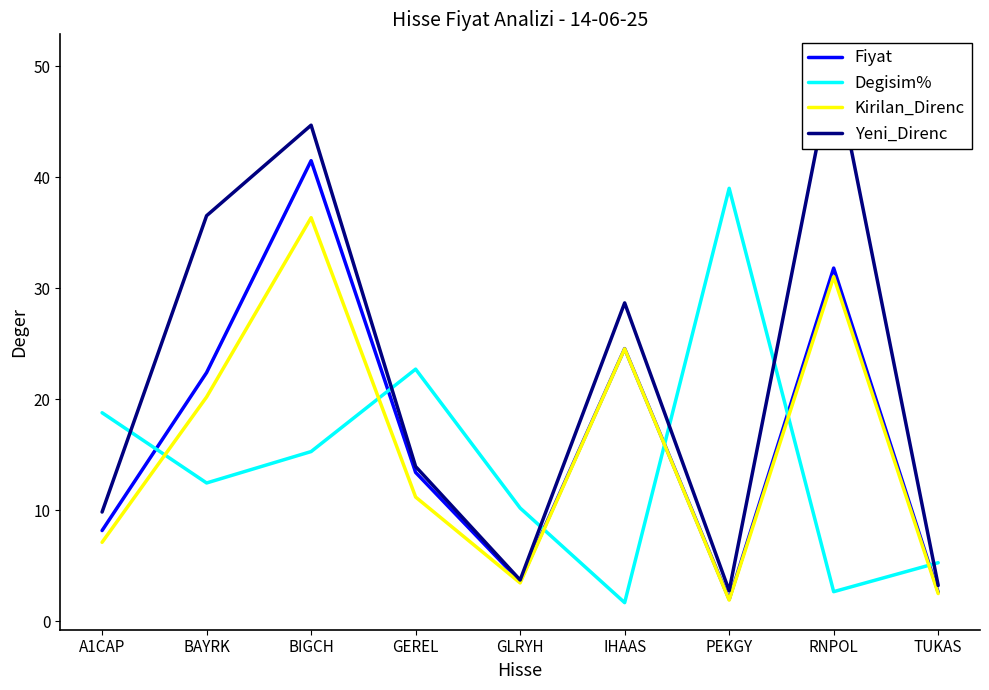

Which has a higher value, GLRYH or BIGCH?

BIGCH